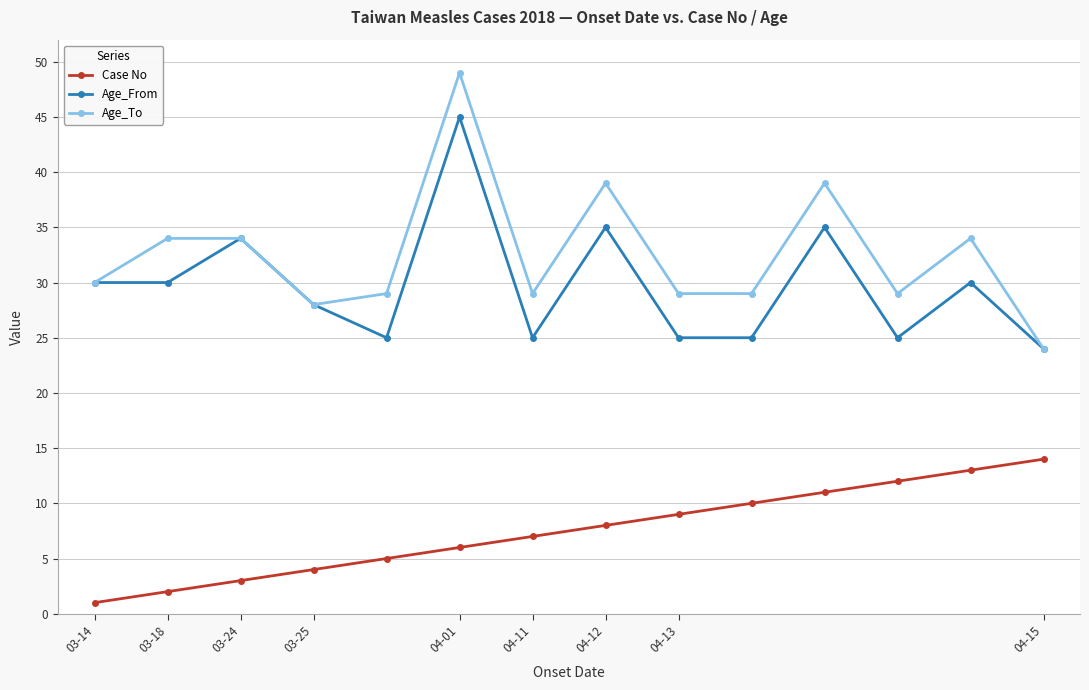

What is the sum of all Age_To values?

456